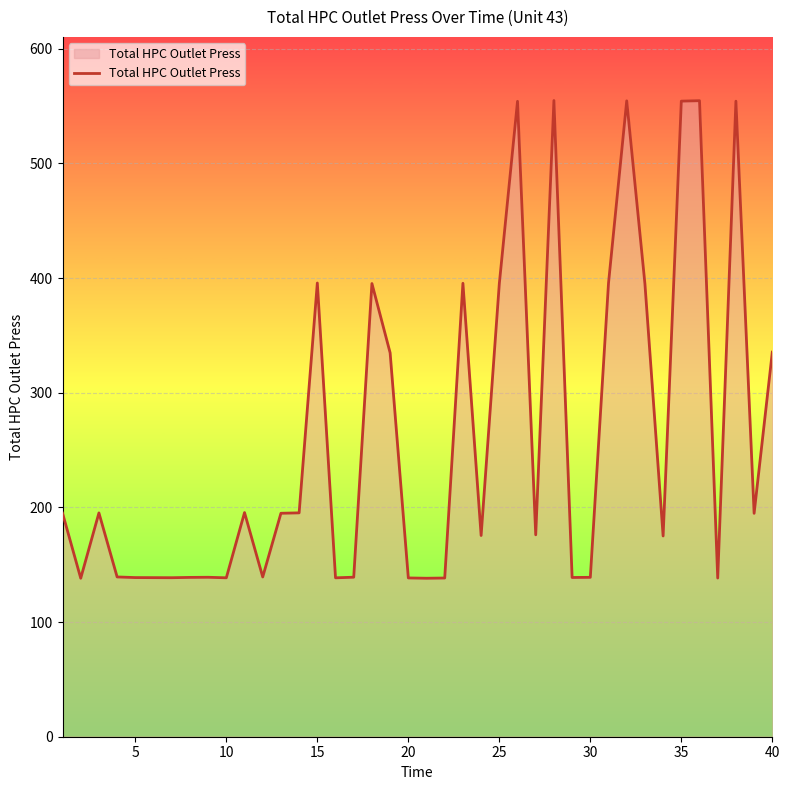

What is the maximum value shown in the chart?

554.9